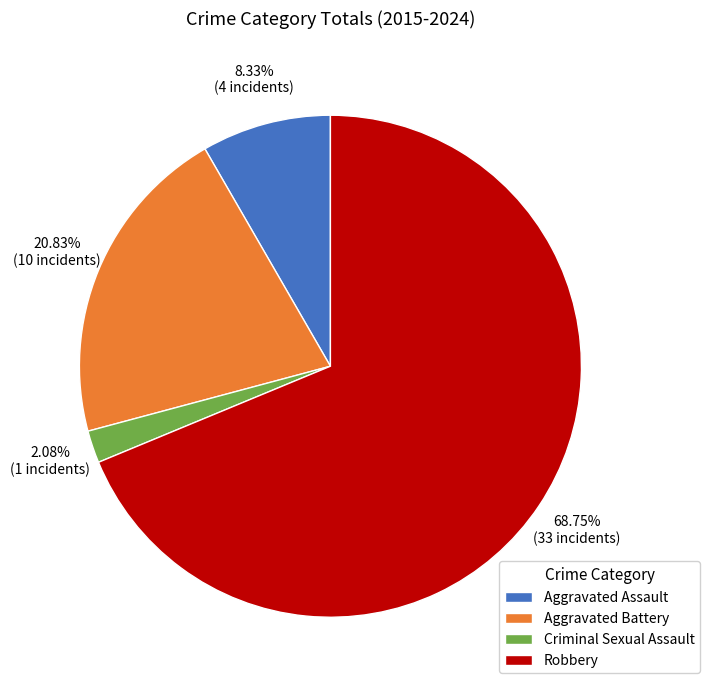

Approximately how many times larger is the value at Aggravated Battery compared to Robbery?

0.3